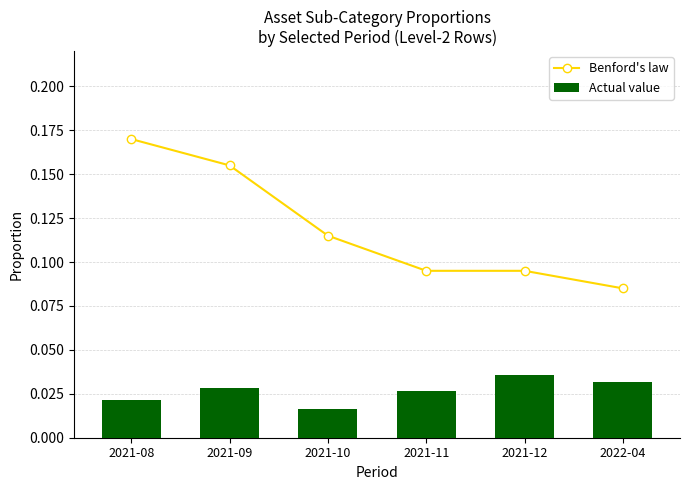

Which series has the widest spread of values?

Benford's law